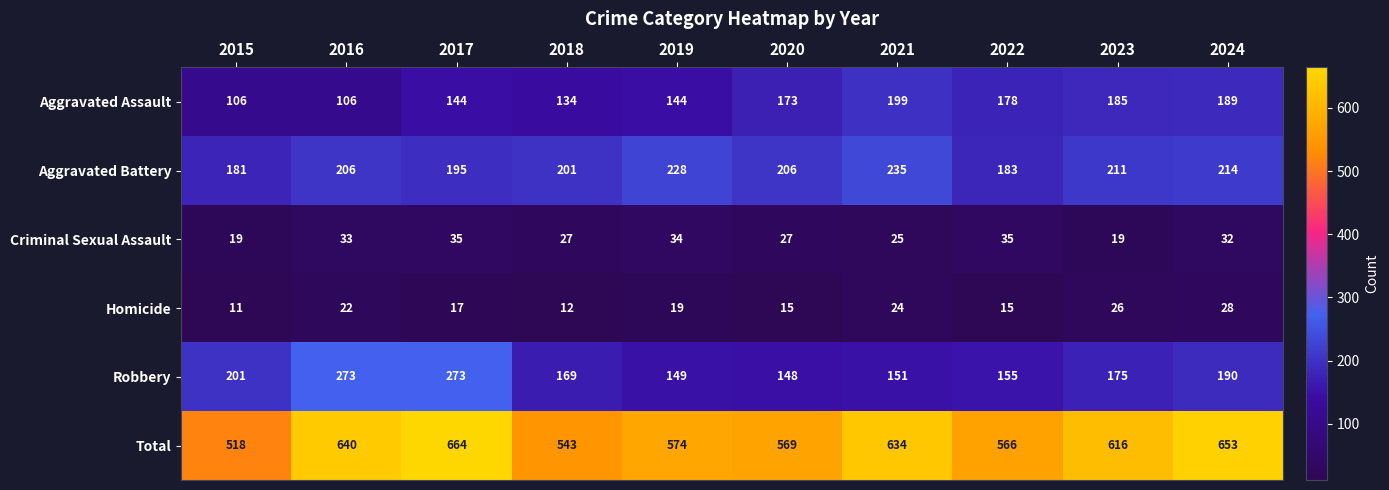

Where is Total nearest to the value 591?

2019